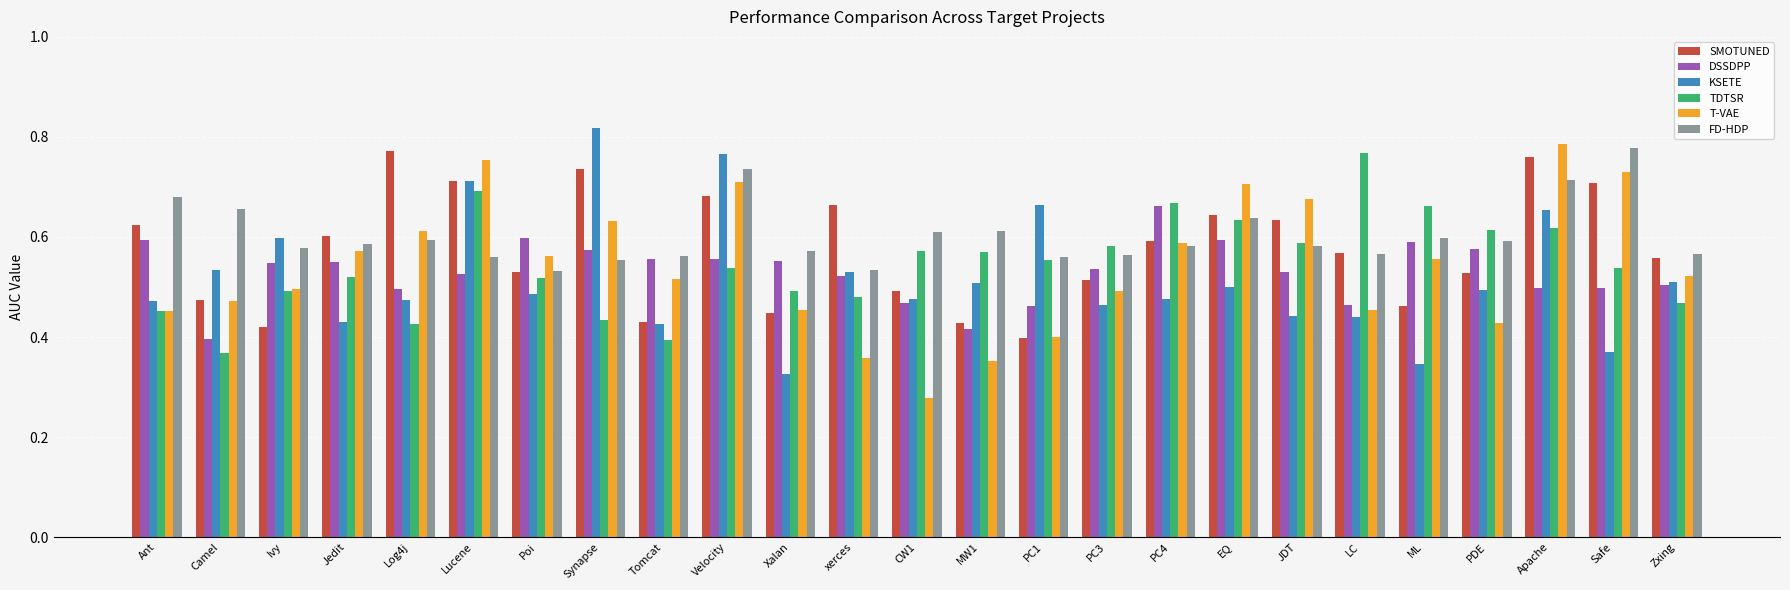

Is the value of KSETE at Ivy greater than the value of SMOTUNED at Velocity?

No